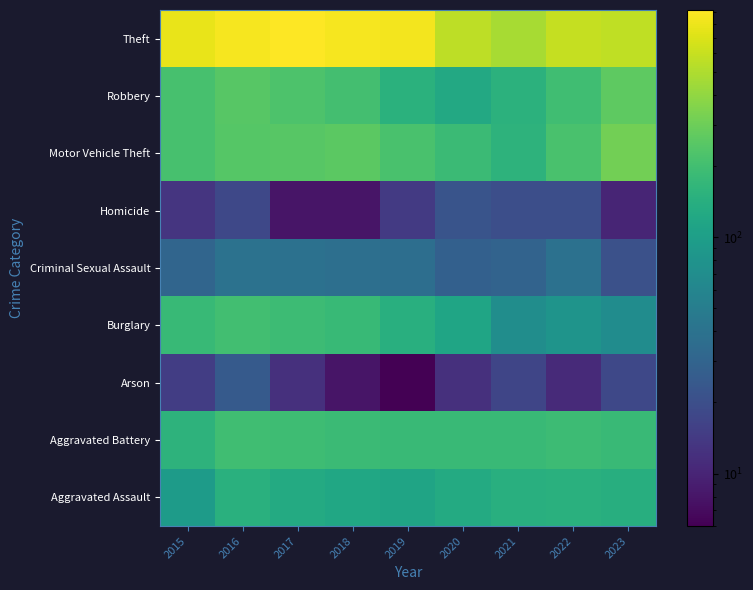

Which series changed the most between 2018 and 2019?

Robbery